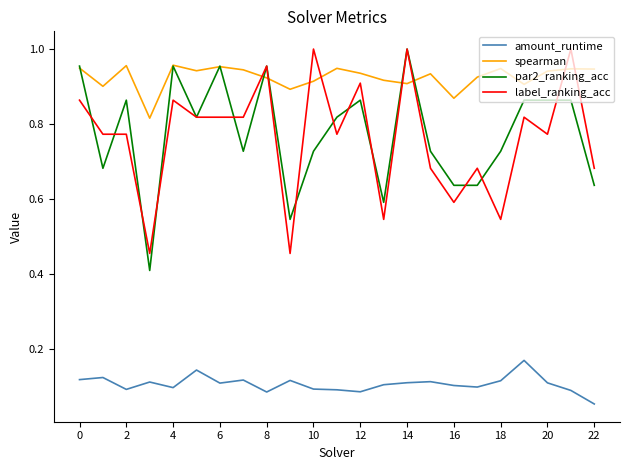

True or false: label_ranking_acc and amount_runtime cross at least once.

False